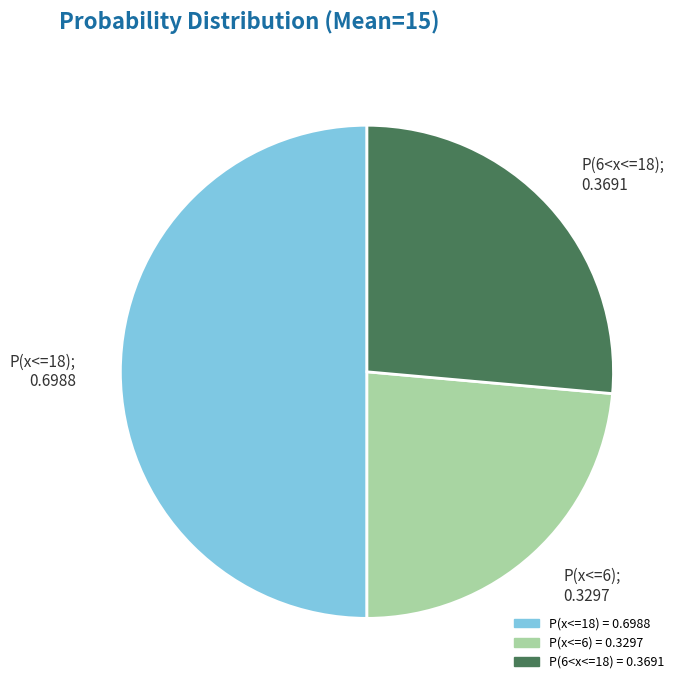

Is it true that P(6<x<=18); 0.3691 is 12% of the pie?

False